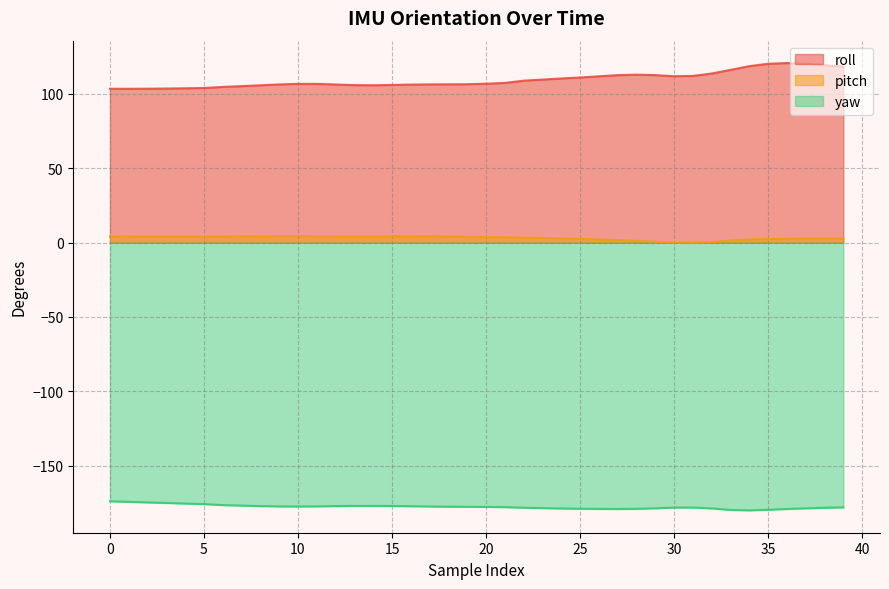

Where is pitch nearest to the value 2?

26